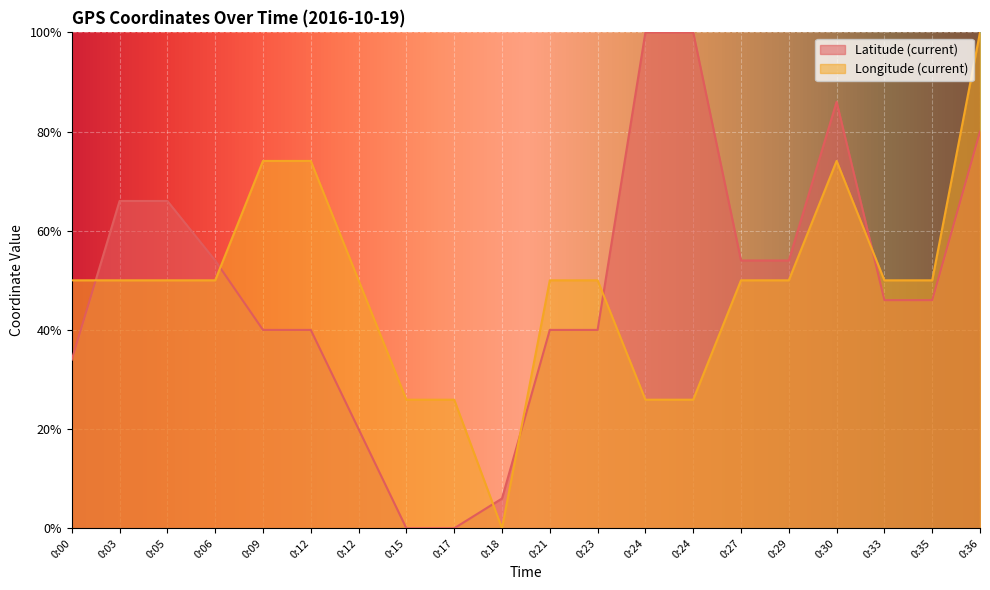

Count the number of data series in this chart.

2